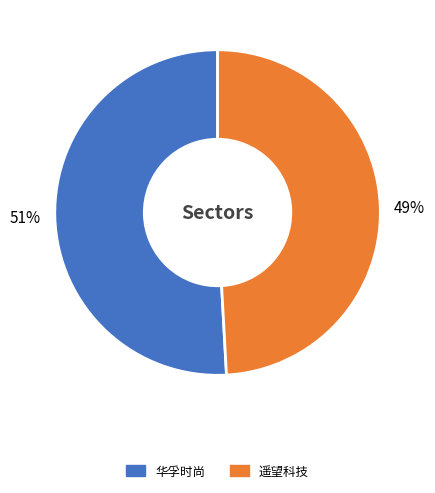

Approximately how many times larger is the value at 遥望科技 compared to 华孚时尚?

1.0